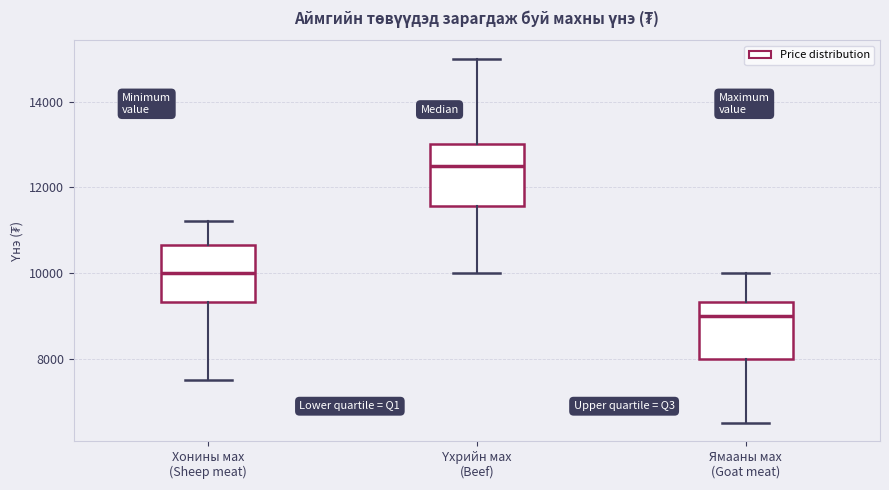

Reading left to right, transcribe this box plot: for each box, give where its median line is, the range the box spans, and where its two whiskers end, as read against the y-axis. The values are not printed on the chart, so give them approximately, as read against the axis.

Хонины мах (Sheep meat): median 10000, box 9400 to 10600, whiskers 7600 to 11200
Үхрийн мах (Beef): median 12600, box 11600 to 13000, whiskers 10000 to 15000
Ямааны мах (Goat meat): median 9000, box 8000 to 9400, whiskers 6600 to 10000